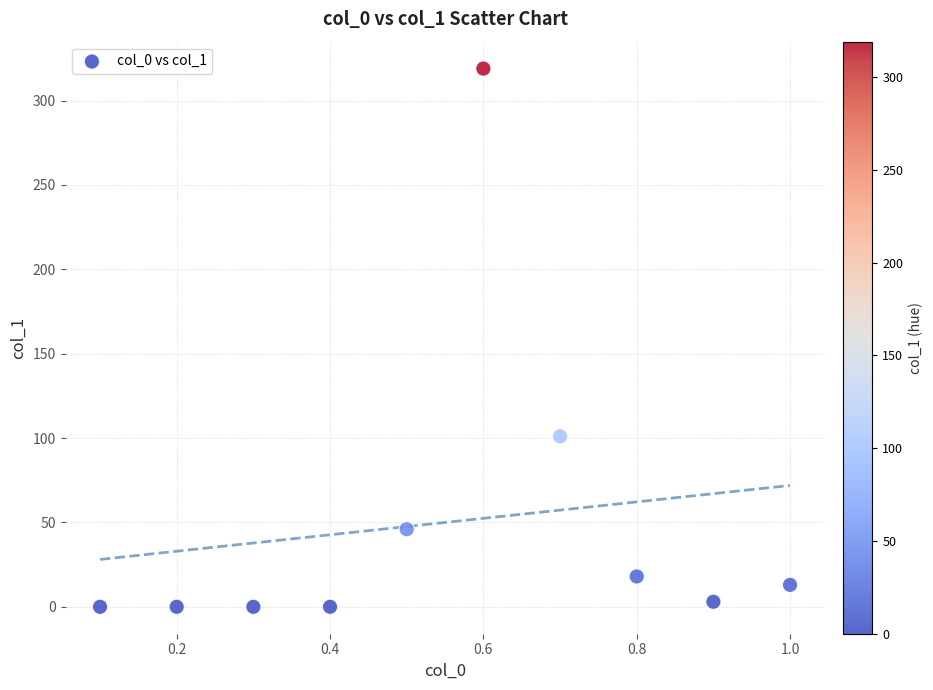

What is the range of Y values (max minus min)?

319